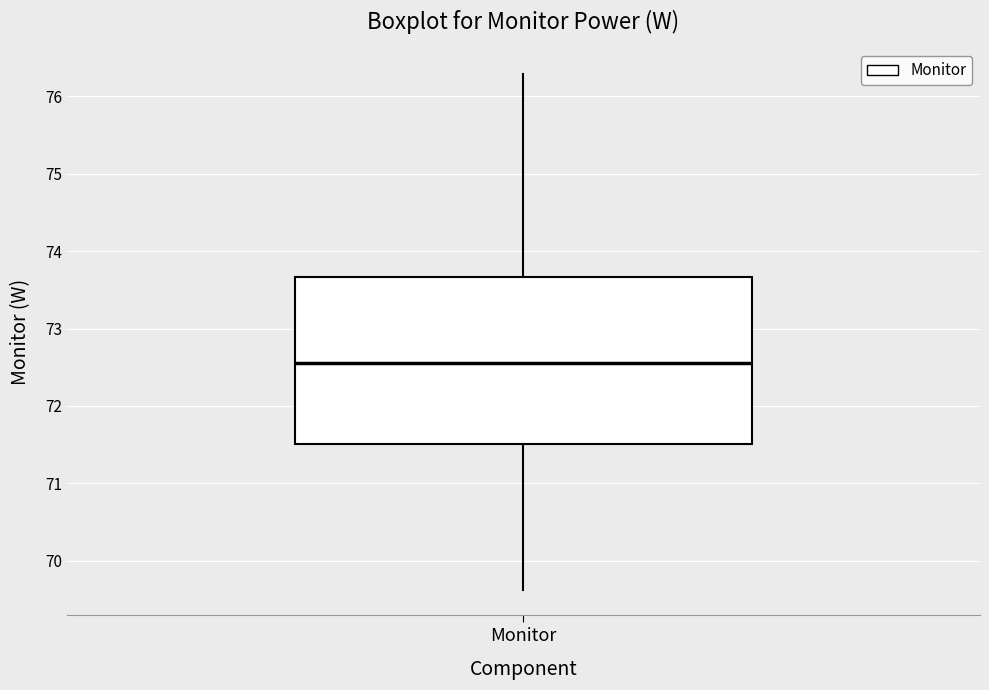

Where does the upper whisker of the box for Monitor end on the y-axis? The values are not printed on the chart, so give them approximately, as read against the axis.

76.3